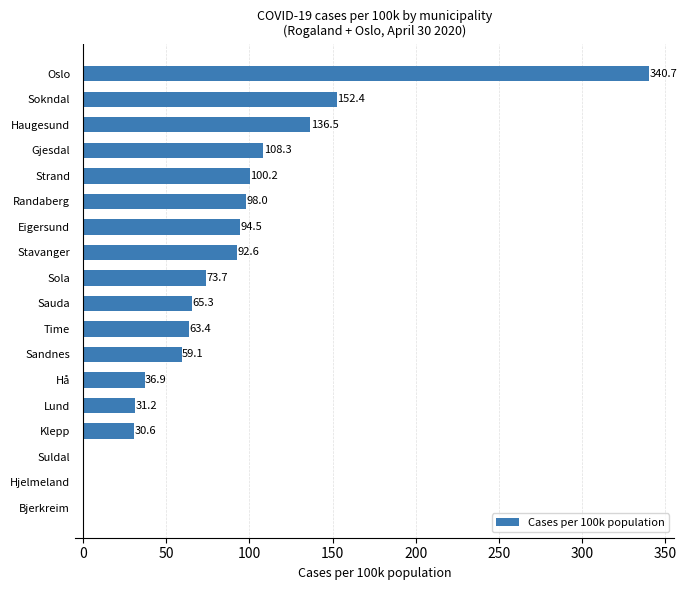

What is the change in value from Suldal to Randaberg?

+98.0